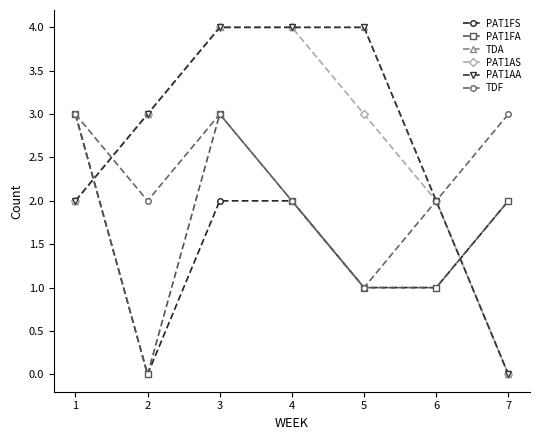

Is it true that TDF equals 3 at 3?

True